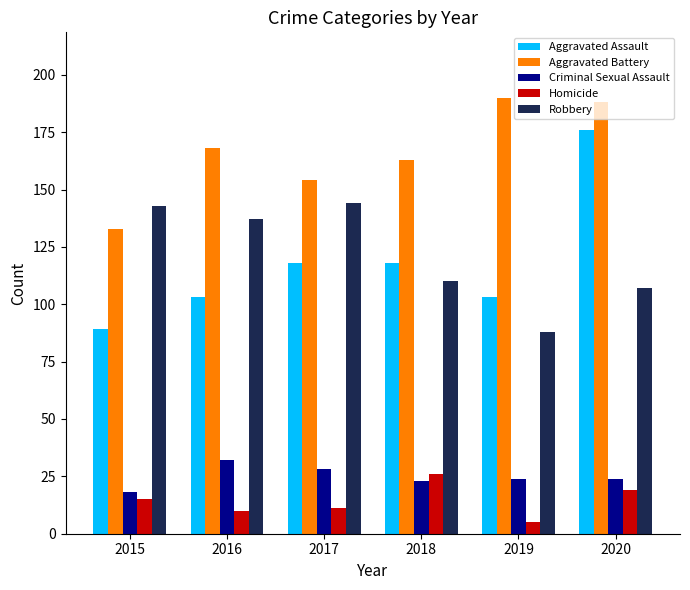

How many bars are there in total?

30